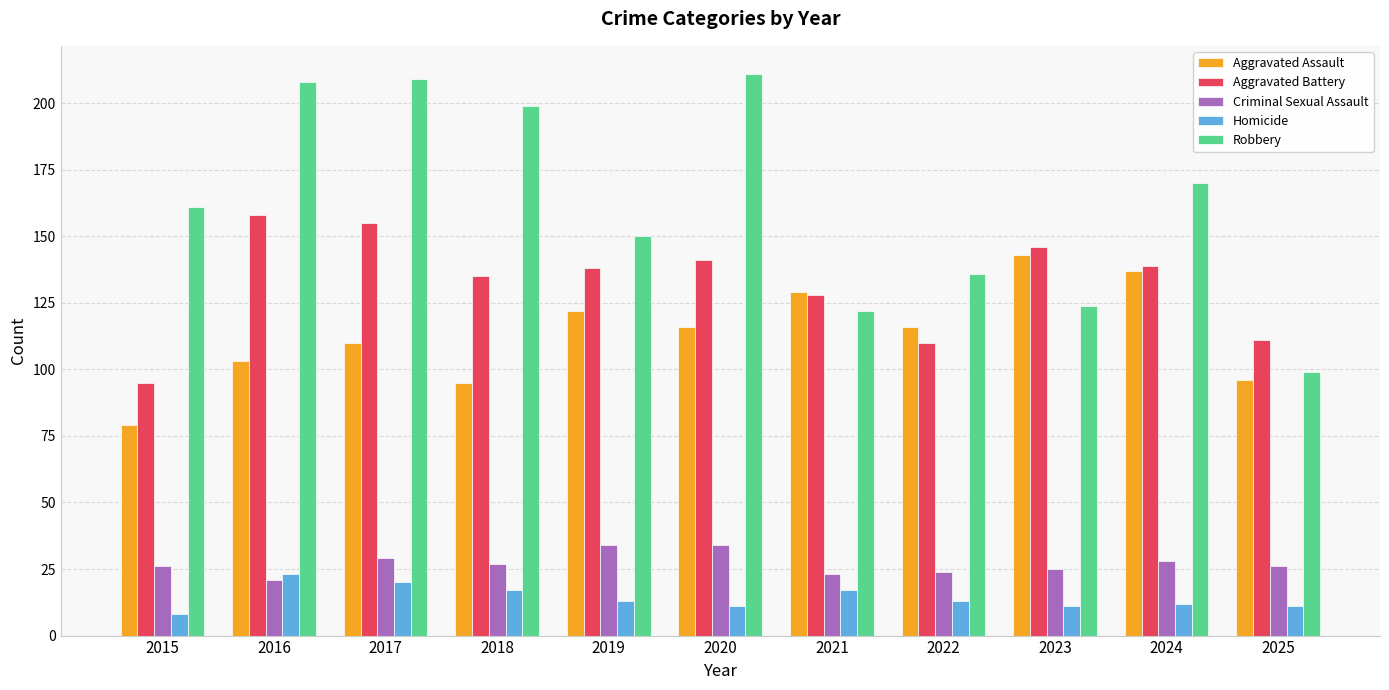

What is the value of the Homicide bar at the 9th from the left?

11